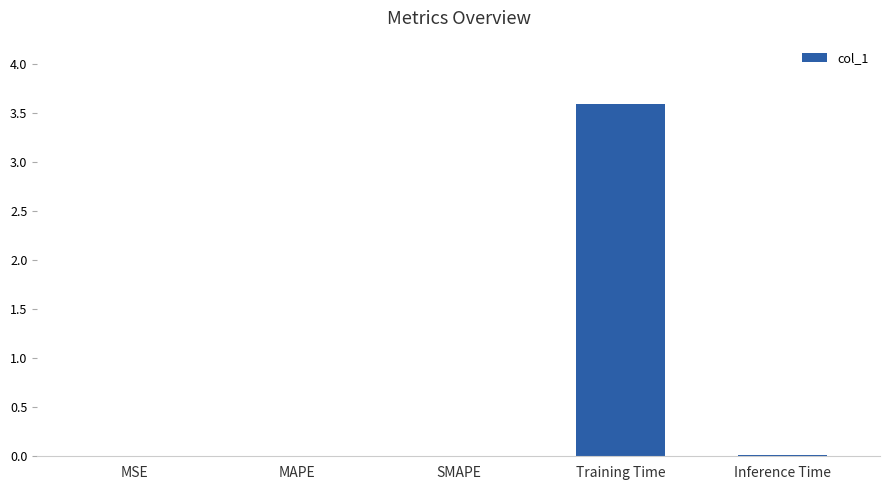

What is the sum of all values?

3.6